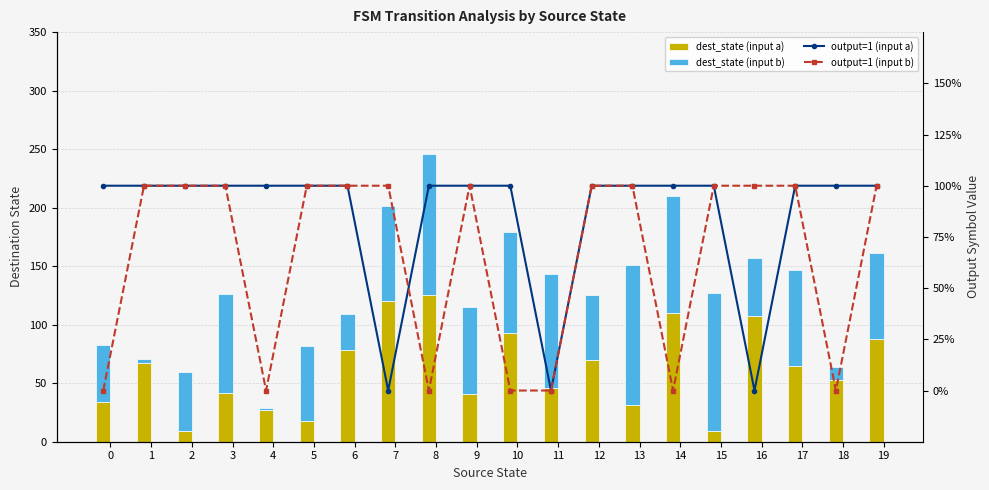

Does the chart contain any negative values?

No